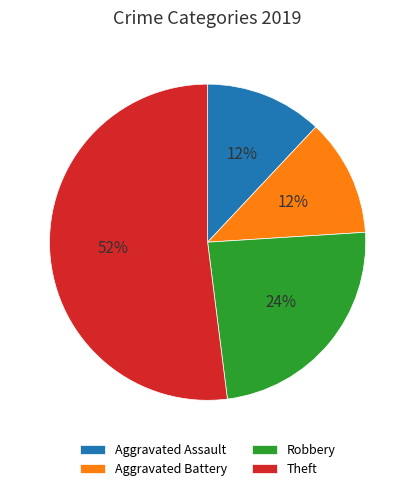

To the nearest percent, what is the average slice percentage?

25%